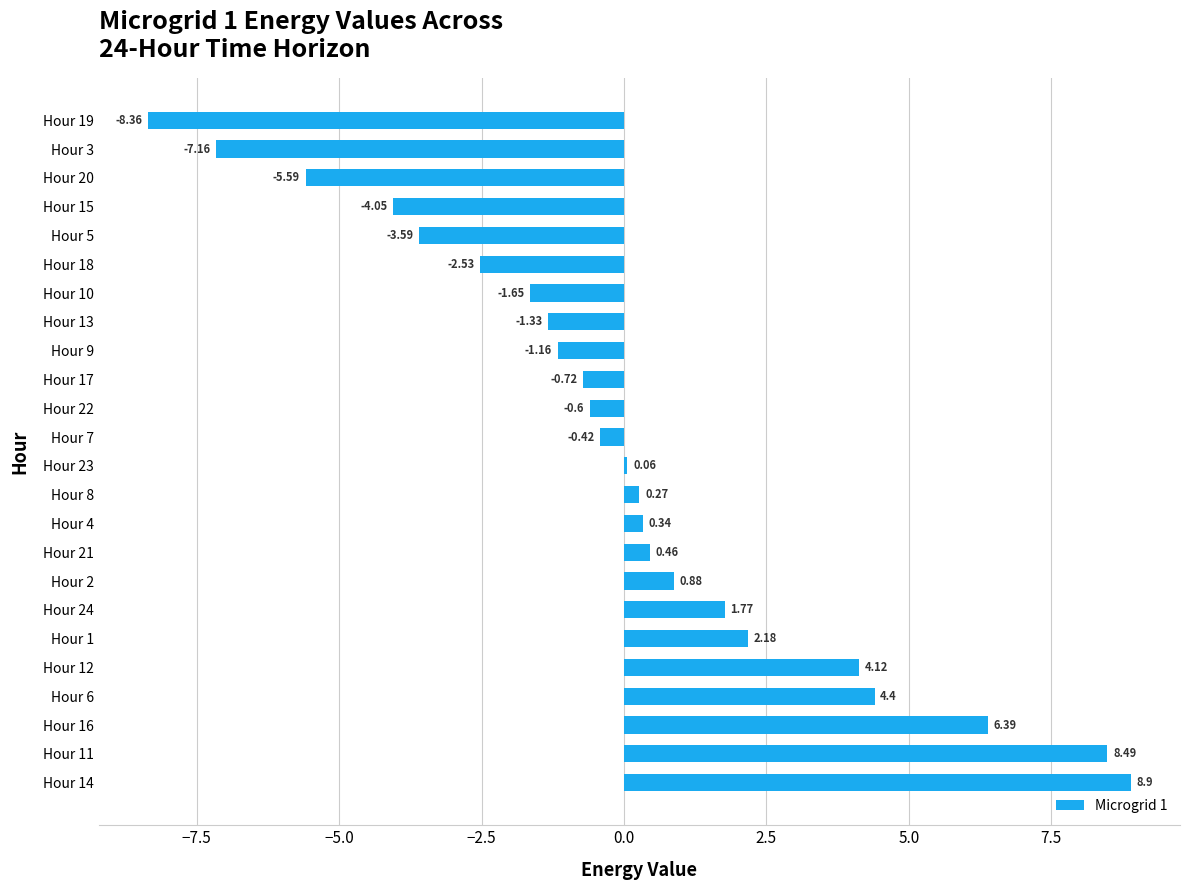

List the labels in order of value, smallest first.

Hour 19, Hour 3, Hour 20, Hour 15, Hour 5, Hour 18, Hour 10, Hour 13, Hour 9, Hour 17, Hour 22, Hour 7, Hour 23, Hour 8, Hour 4, Hour 21, Hour 2, Hour 24, Hour 1, Hour 12, Hour 6, Hour 16, Hour 11, Hour 14